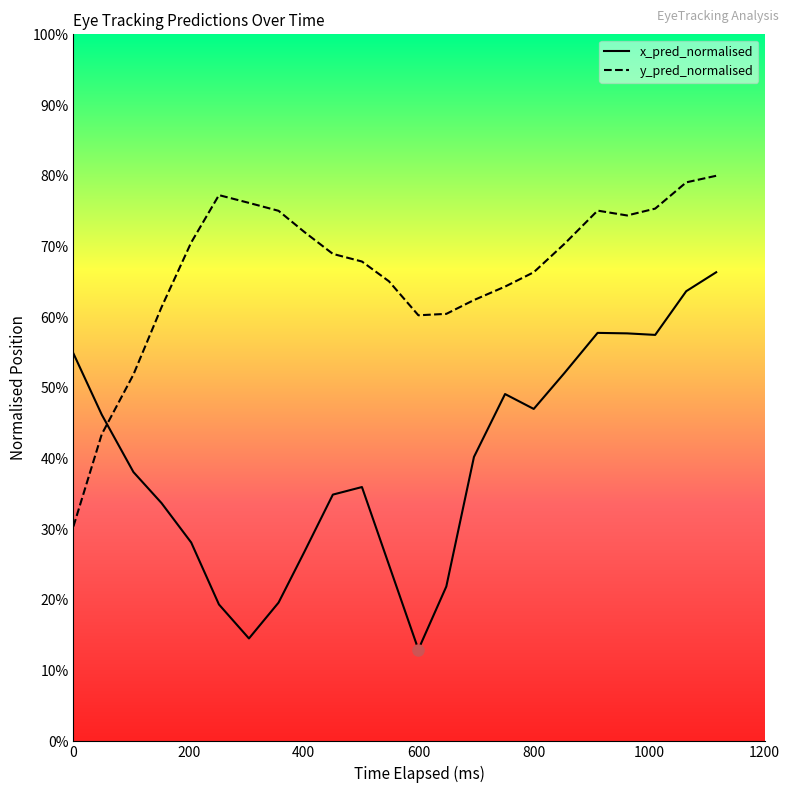

What are all the series names shown in the legend?

x_pred_normalised, y_pred_normalised